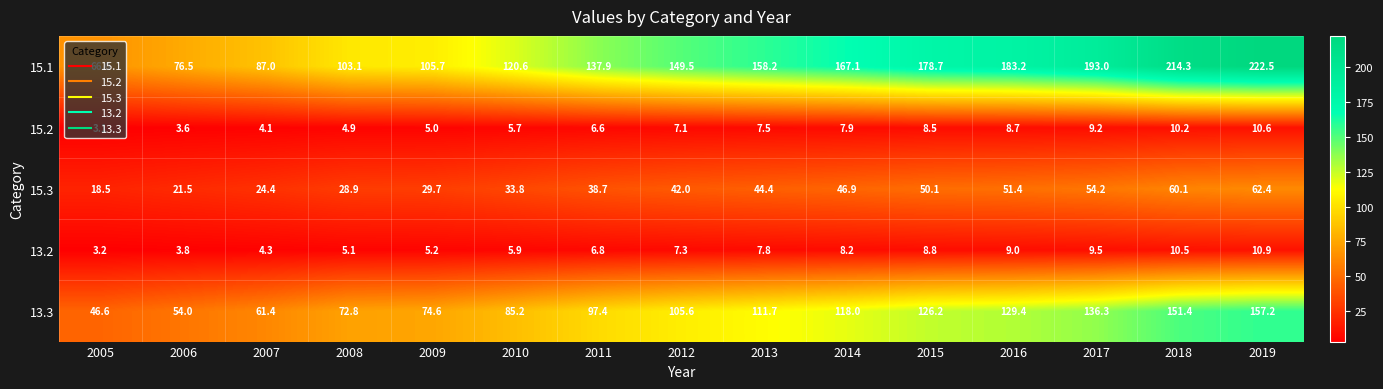

What is the greatest value displayed?

222.5